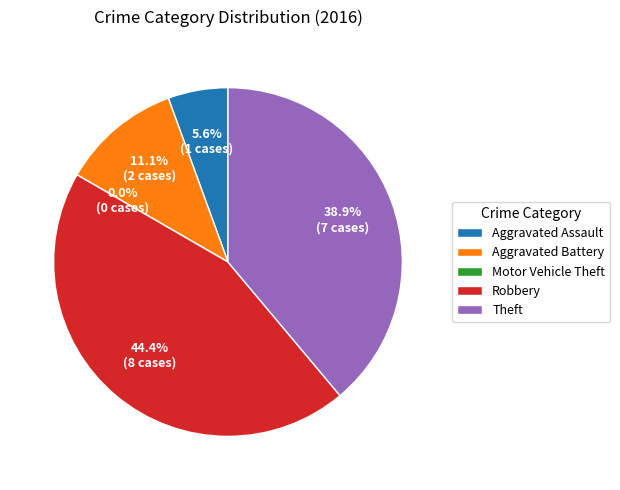

Which has a higher value, Motor Vehicle Theft or Aggravated Assault?

Aggravated Assault